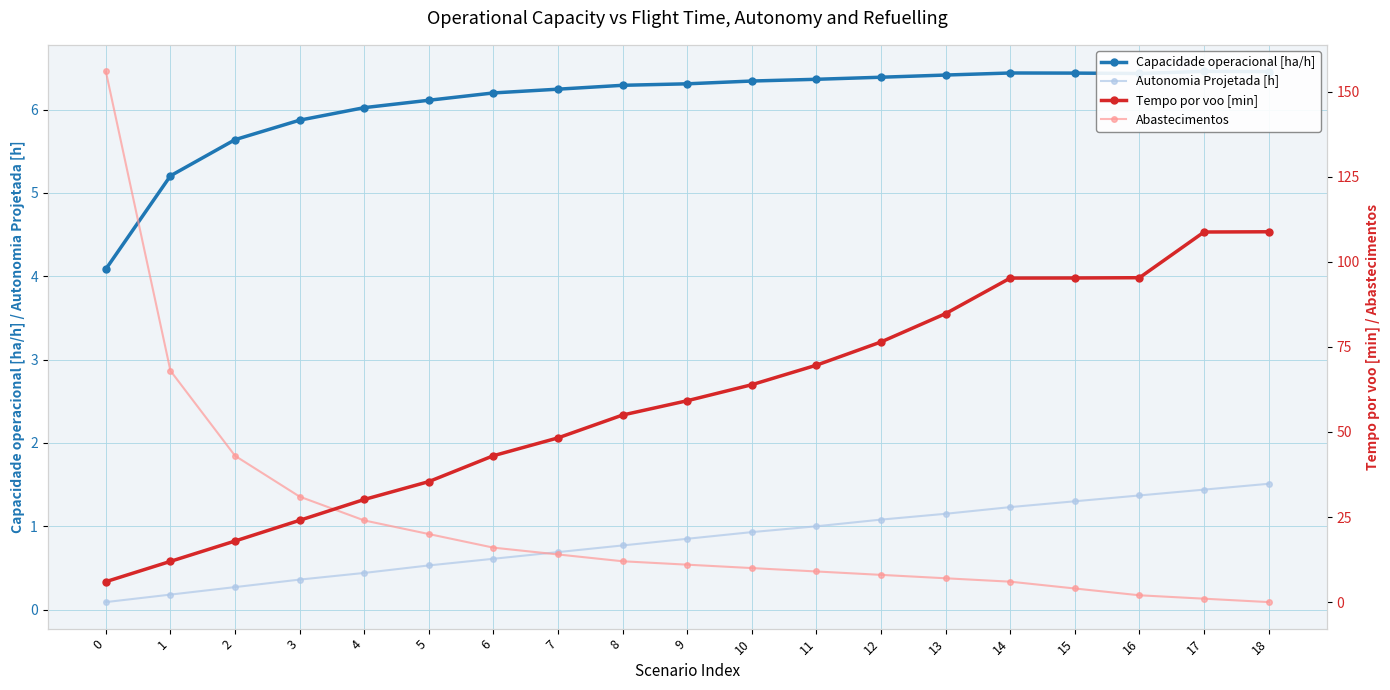

What is the value of the Capacidade operacional [ha/h] point at the 9th from the left?

6.3